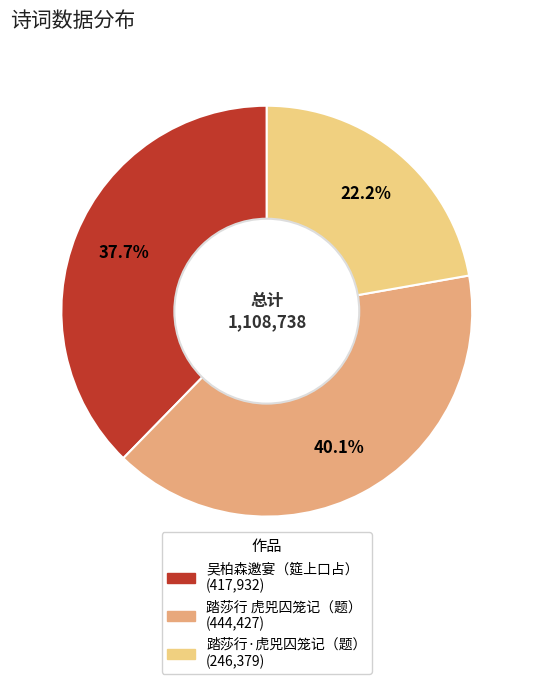

Is there a majority slice in this chart?

No